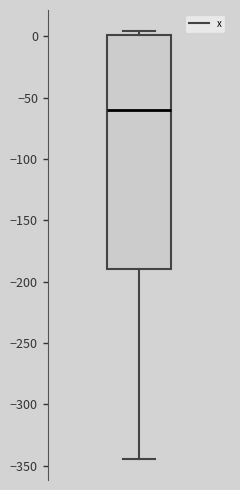

Transcribe this box plot: give where the median line is, the range the box spans, and where the two whiskers end, as read against the y-axis. The values are not printed on the chart, so give them approximately, as read against the axis.

median -60, box -190 to 0, whiskers -345 to 5